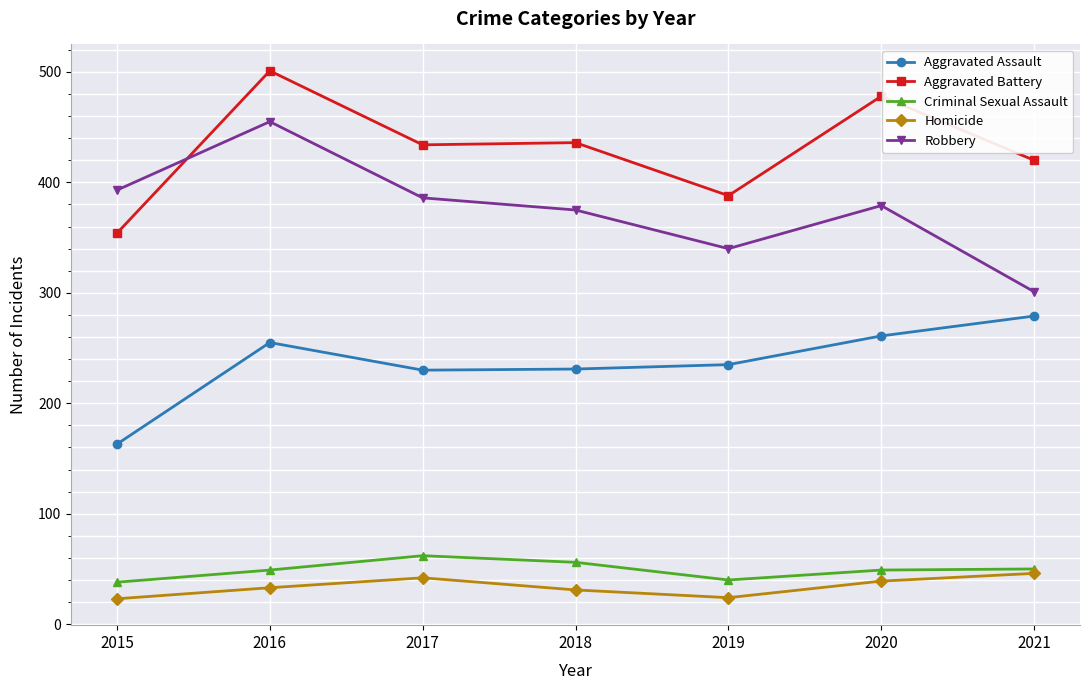

What value does the Homicide series have at 2015?

23